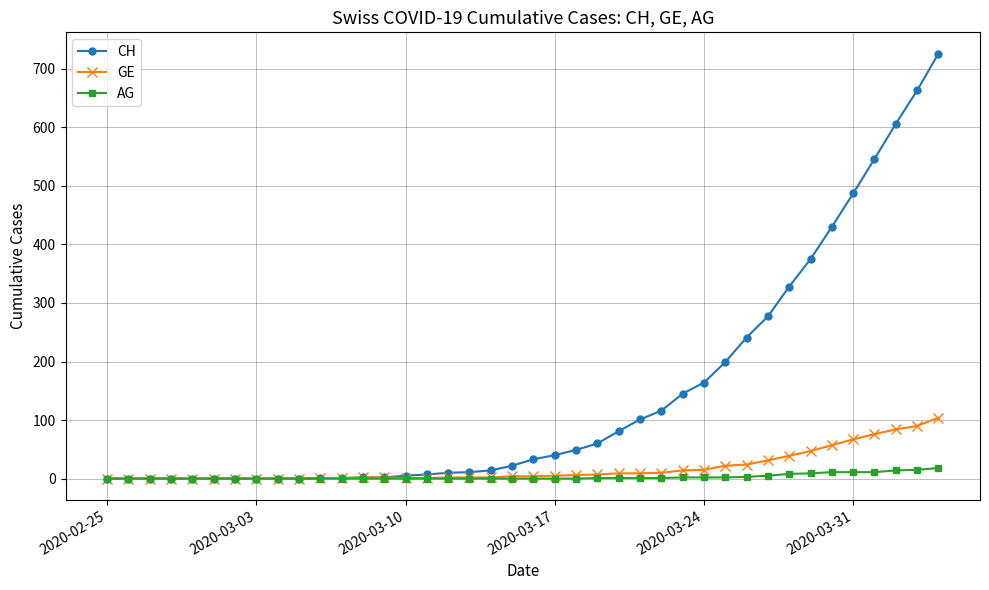

What is the difference between the second highest and second lowest values in the GE series?

90